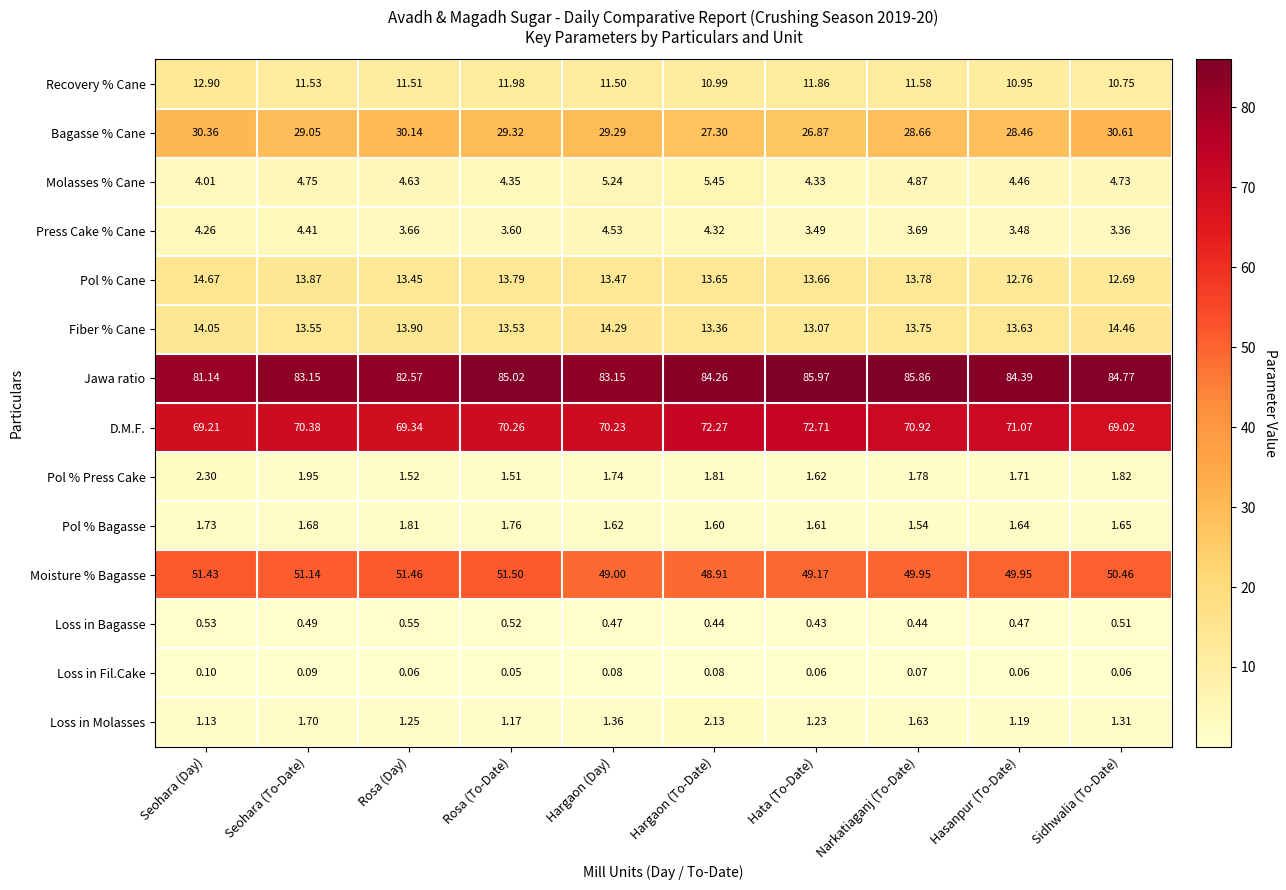

At which category does the chart reach its peak across all series?

Hata (To-Date)